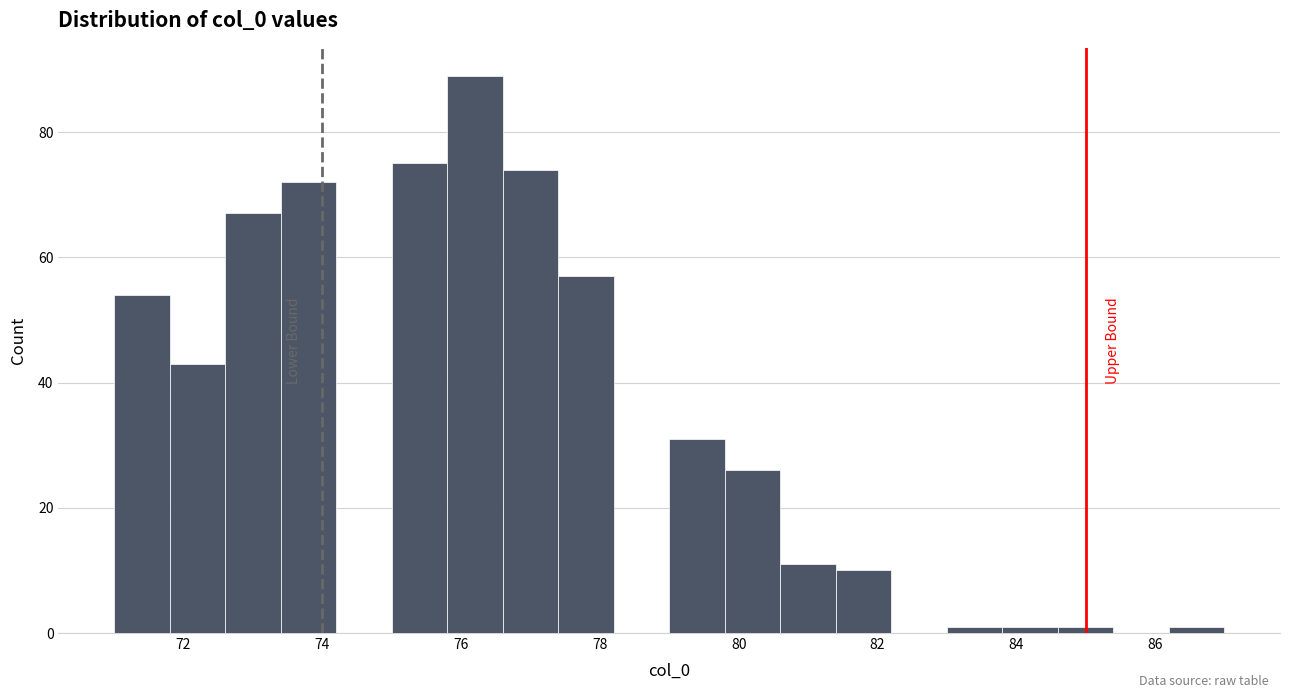

Over which range of the x-axis is the bar tallest?

75.8 to 76.6